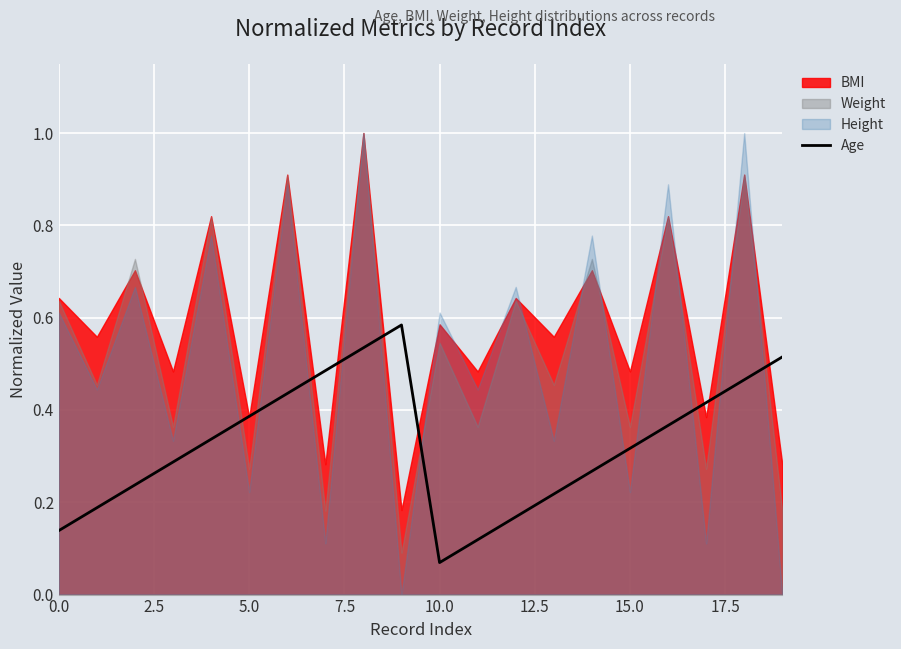

The Age series shows 0.2 at 0.0. True or false?

False